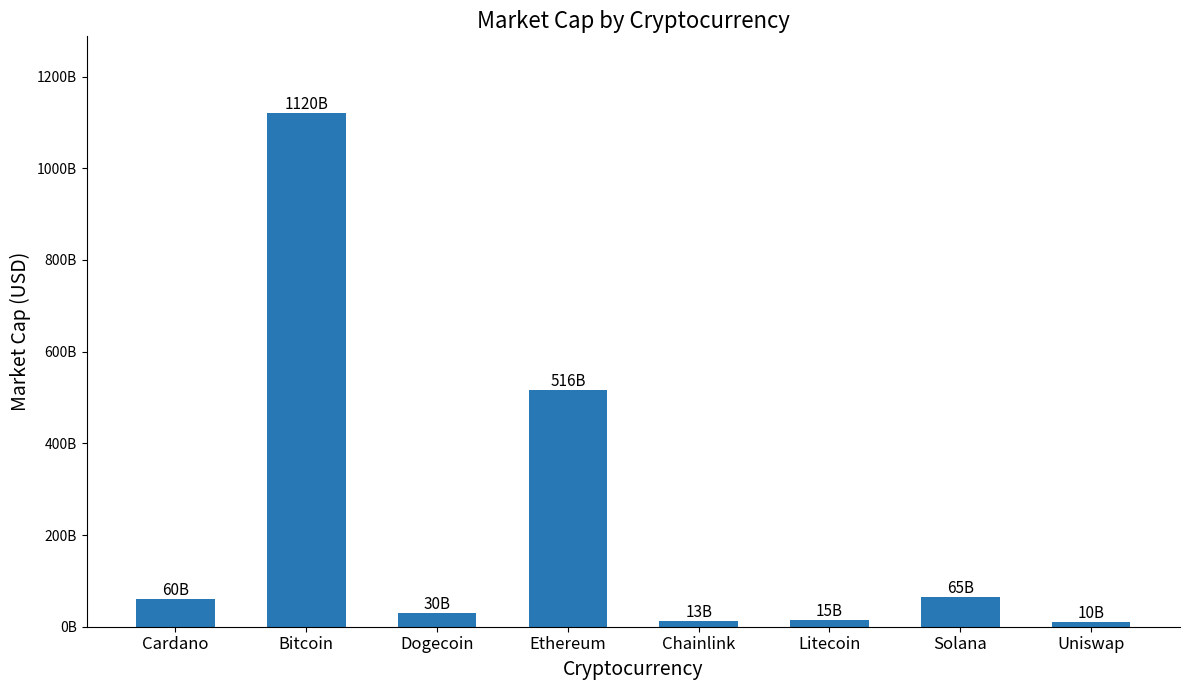

What is the ratio of the value at Litecoin to the value at Solana?

0.2